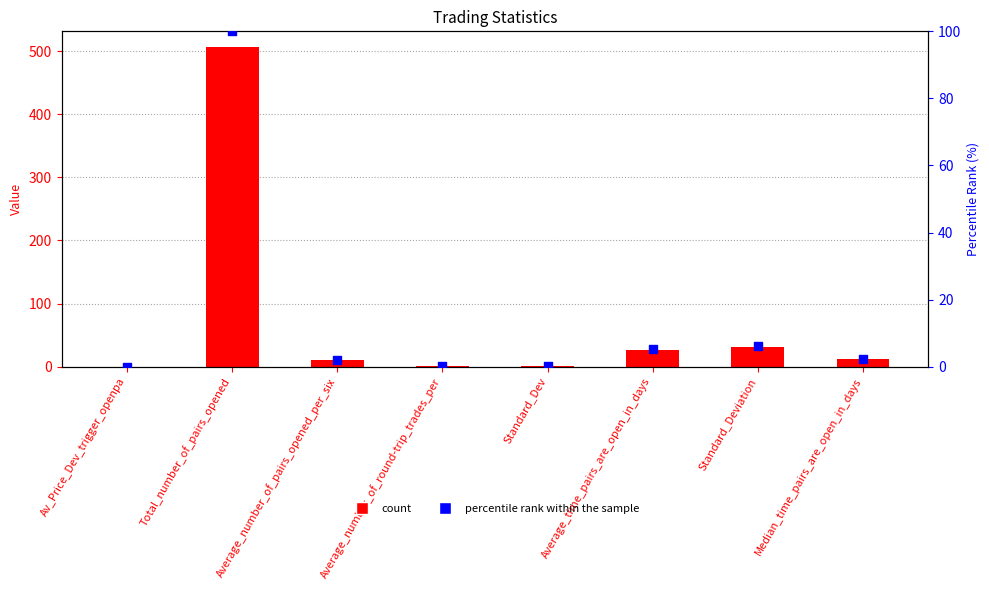

At how many categories does at least one series exceed 41?

1